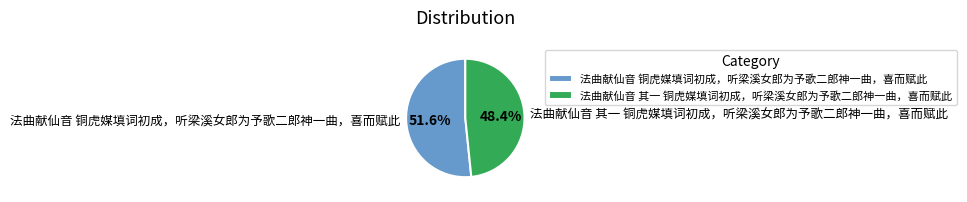

How much of the chart is everything except 法曲献仙音 其一 铜虎媒填词初成，听梁溪女郎为予歌二郎神一曲，喜而赋此?

51.6%